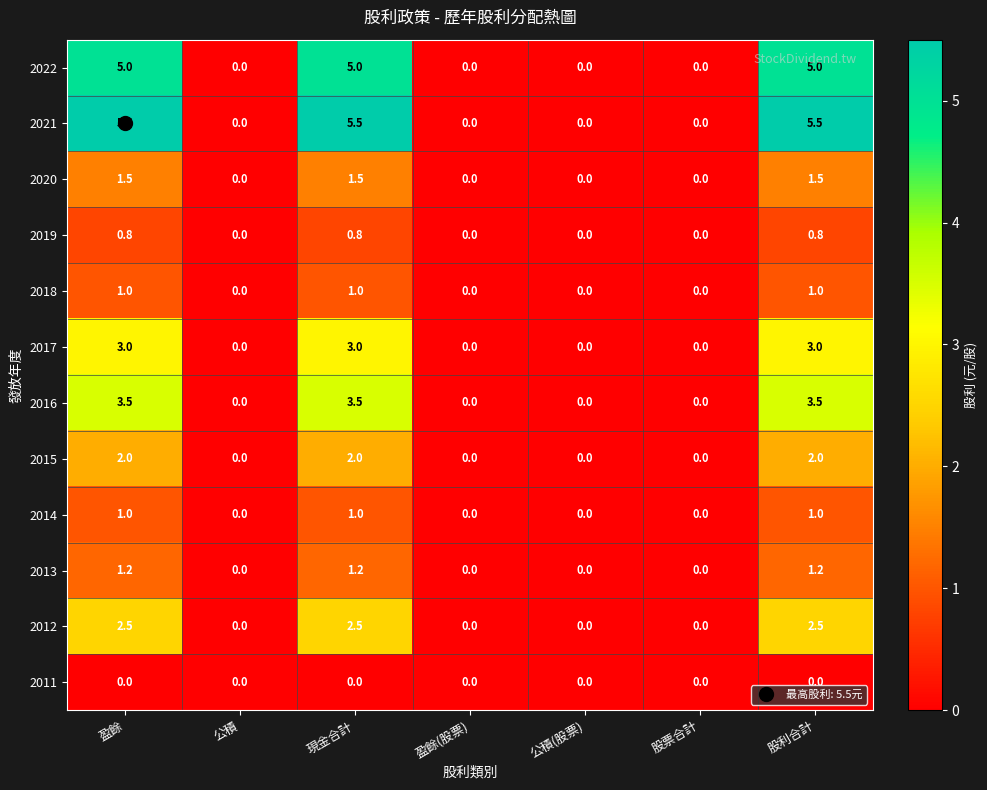

True or false: 2020 has a value of 0.0 at 公積(股票).

True